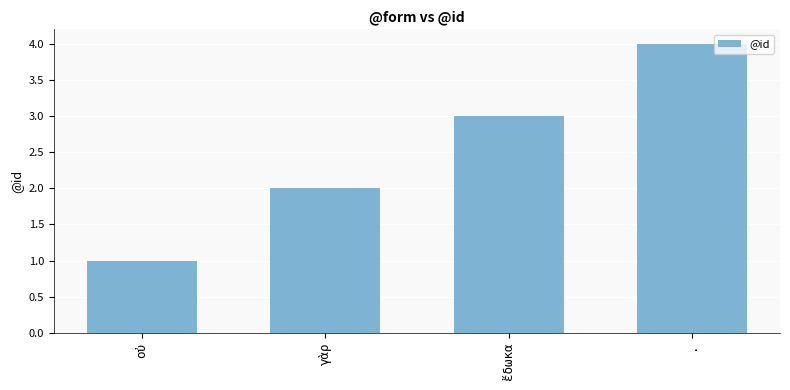

What position from the left is γὰρ?

2